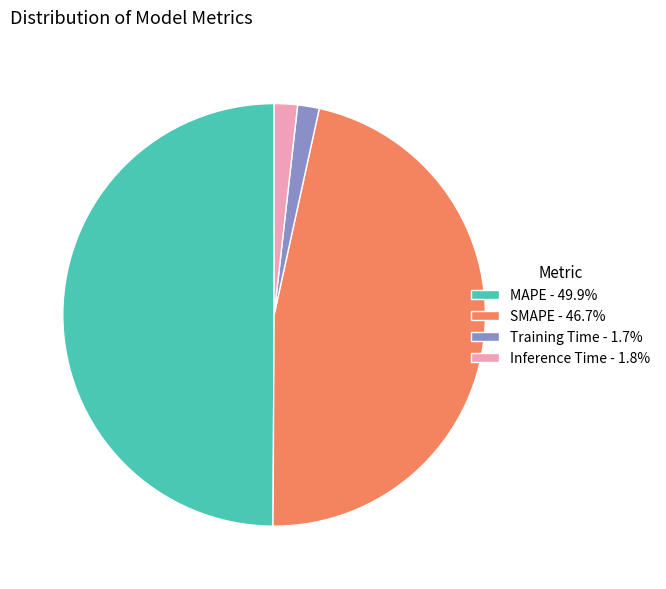

Does Inference Time - 1.8% represent more than half of the total?

No